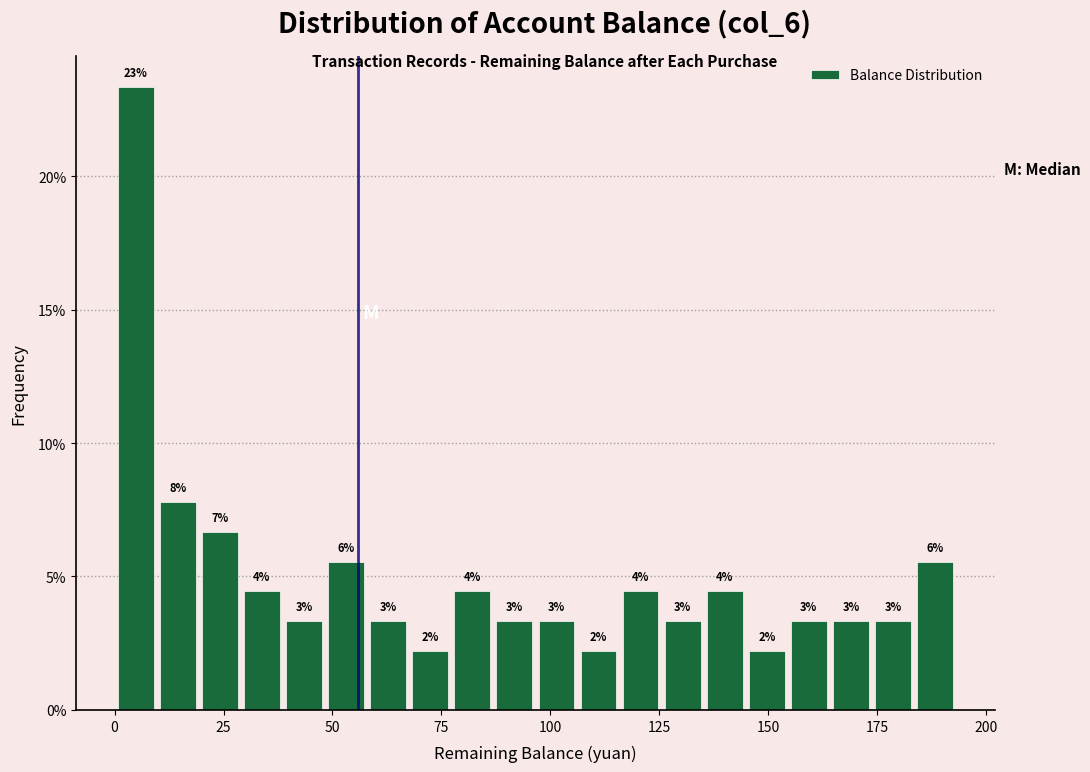

Read against the x-axis, roughly where is the centre of the tallest bar?

5